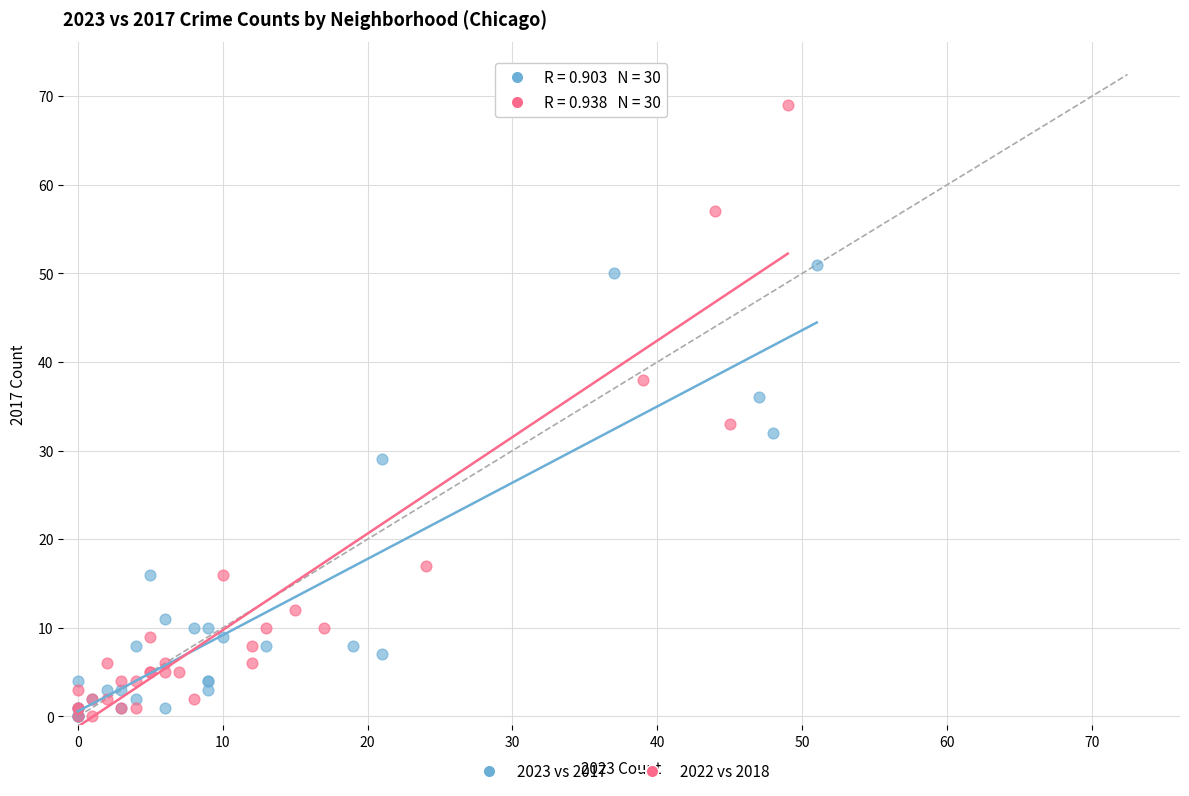

Which series has the largest Y range (max minus min)?

2022 vs 2018